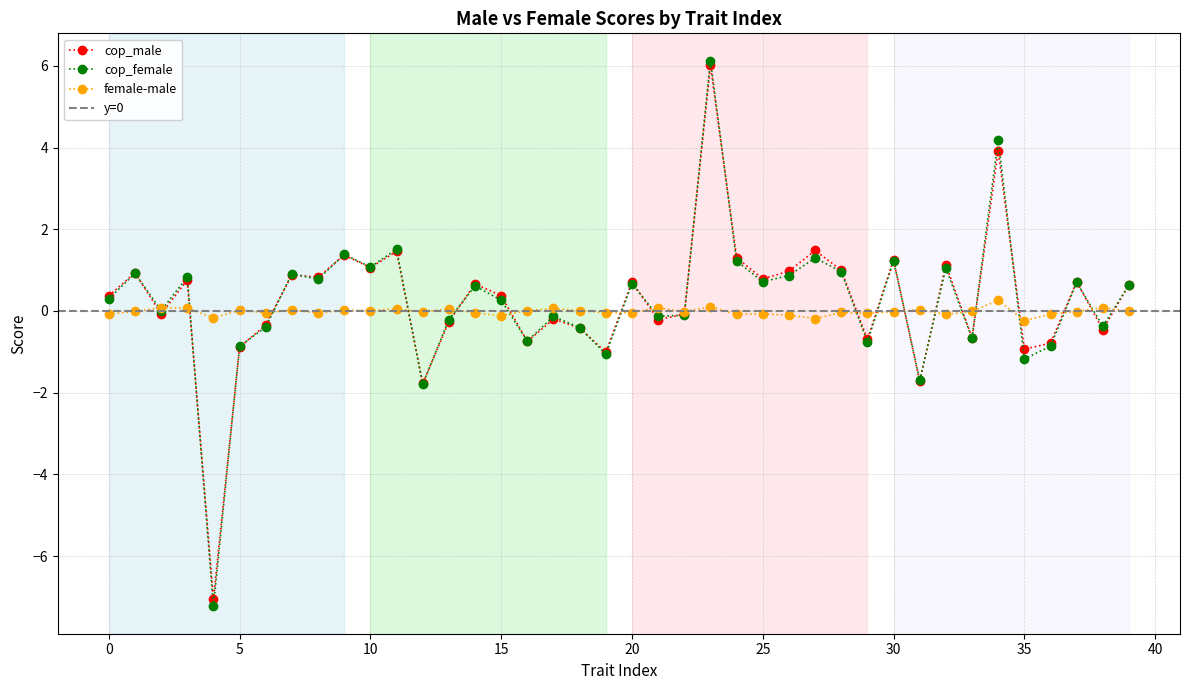

Reading left to right, what are all the values shown in this chart?

cop_male: 0=0.4	1=0.9	2=-0.1	3=0.8	4=-7.1	5=-0.9	6=-0.3	7=0.9	8=0.8	9=1.4	10=1.1	11=1.5	12=-1.8	13=-0.3	14=0.7	15=0.4	16=-0.7	17=-0.2	18=-0.4	19=-1.0	20=0.7	21=-0.2	22=-0.1	23=6.0	24=1.3	25=0.8	26=1.0	27=1.5	28=1.0	29=-0.7	30=1.3	31=-1.7	32=1.1	33=-0.7	34=3.9	35=-0.9	36=-0.8	37=0.7	38=-0.5	39=0.6
cop_female: 0=0.3	1=0.9	2=0.0	3=0.8	4=-7.2	5=-0.9	6=-0.4	7=0.9	8=0.8	9=1.4	10=1.1	11=1.5	12=-1.8	13=-0.2	14=0.6	15=0.3	16=-0.7	17=-0.1	18=-0.4	19=-1.1	20=0.7	21=-0.1	22=-0.1	23=6.1	24=1.2	25=0.7	26=0.9	27=1.3	28=1.0	29=-0.8	30=1.2	31=-1.7	32=1.0	33=-0.7	34=4.2	35=-1.2	36=-0.9	37=0.7	38=-0.4	39=0.6
female-male: 0=-0.1	1=-0.0	2=0.1	3=0.1	4=-0.2	5=0.0	6=-0.0	7=0.0	8=-0.0	9=0.0	10=0.0	11=0.1	12=-0.0	13=0.1	14=-0.0	15=-0.1	16=0.0	17=0.1	18=0.0	19=-0.0	20=-0.0	21=0.1	22=-0.0	23=0.1	24=-0.1	25=-0.1	26=-0.1	27=-0.2	28=-0.0	29=-0.1	30=-0.0	31=0.0	32=-0.1	33=-0.0	34=0.3	35=-0.2	36=-0.1	37=-0.0	38=0.1	39=-0.0